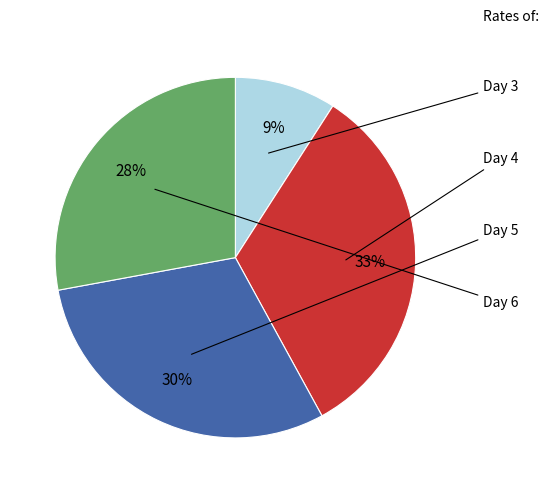

To the nearest percent, what is the difference between the largest and smallest slice percentages?

24%